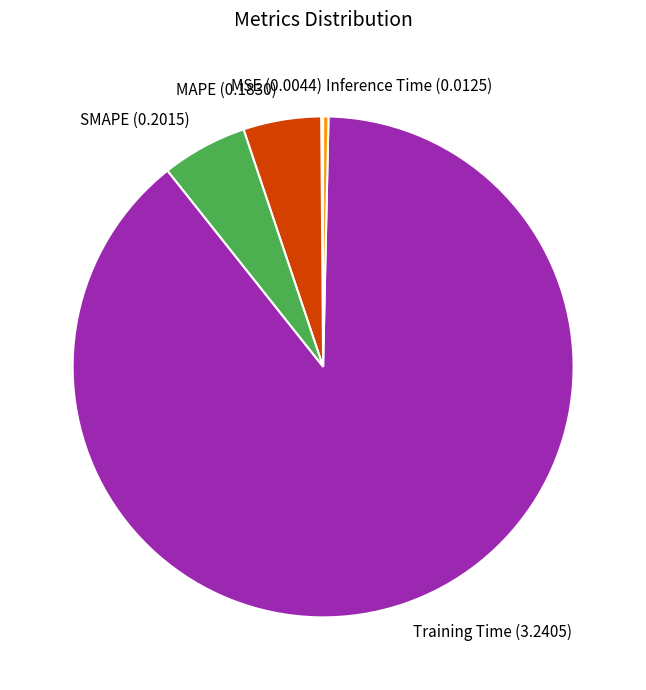

Which category has the biggest portion of the pie?

Training Time